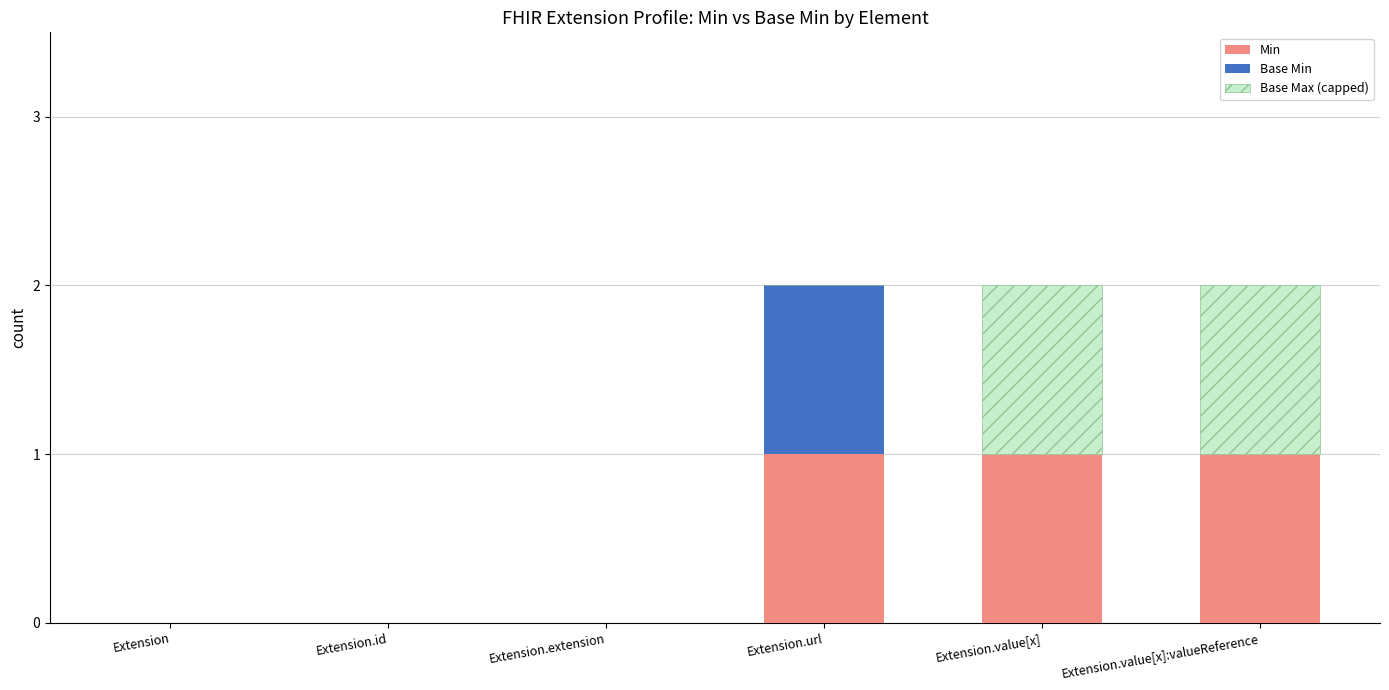

What is the sum of all Min values?

3